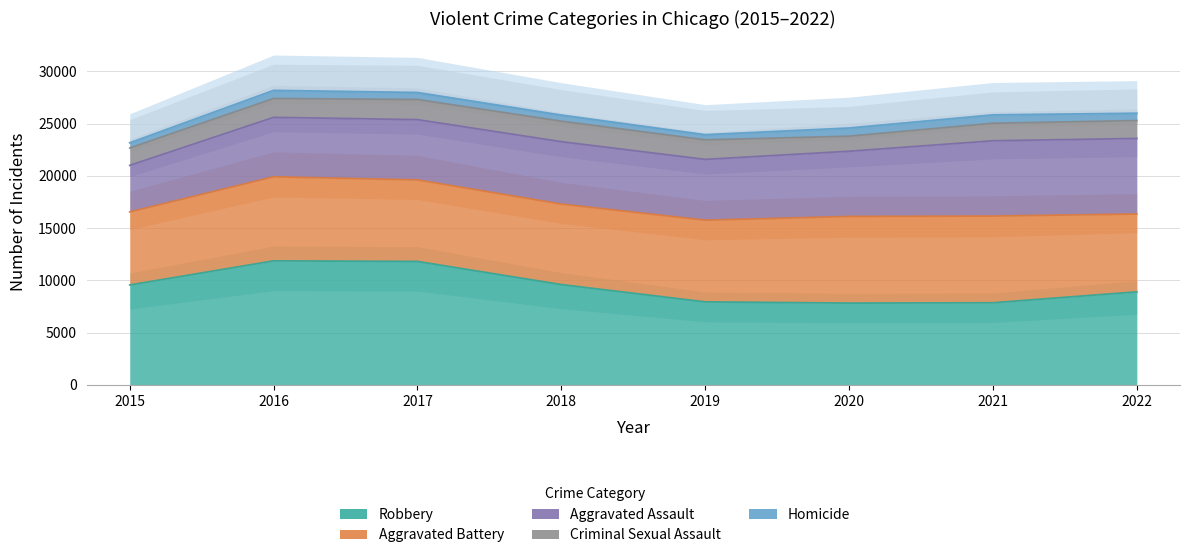

Which series changed the most between 2017 and 2019?

Robbery